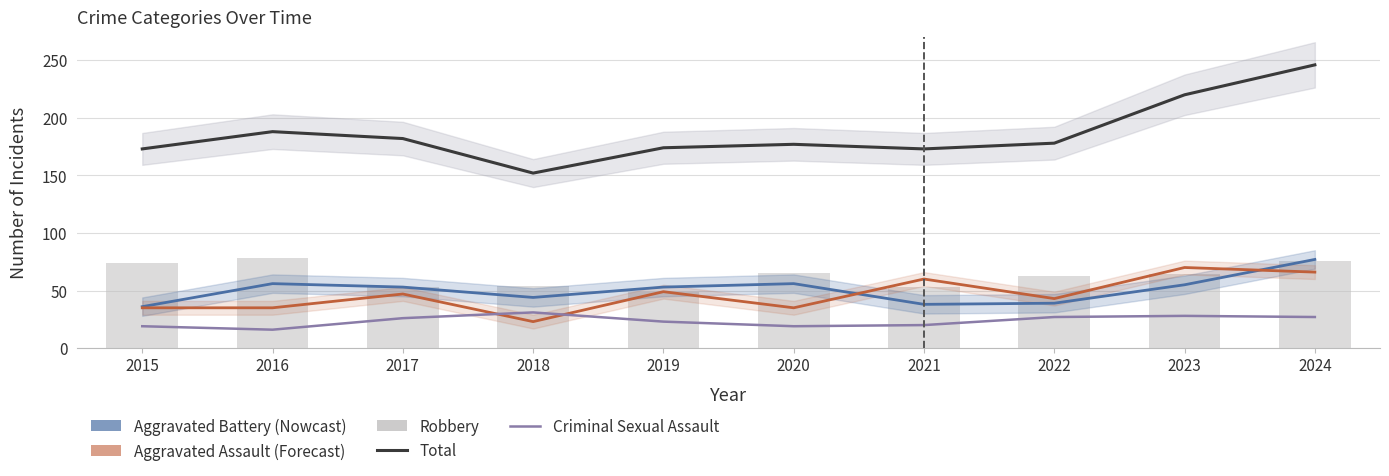

What is the difference between the maximum and second lowest values in the Total series?

73